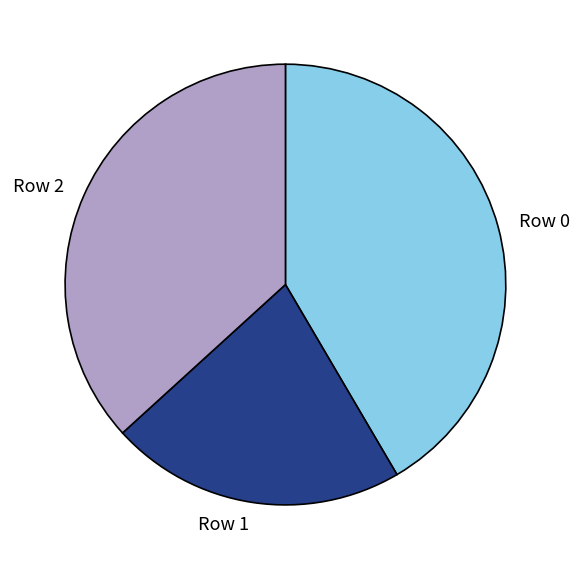

Does any single category account for the majority?

No